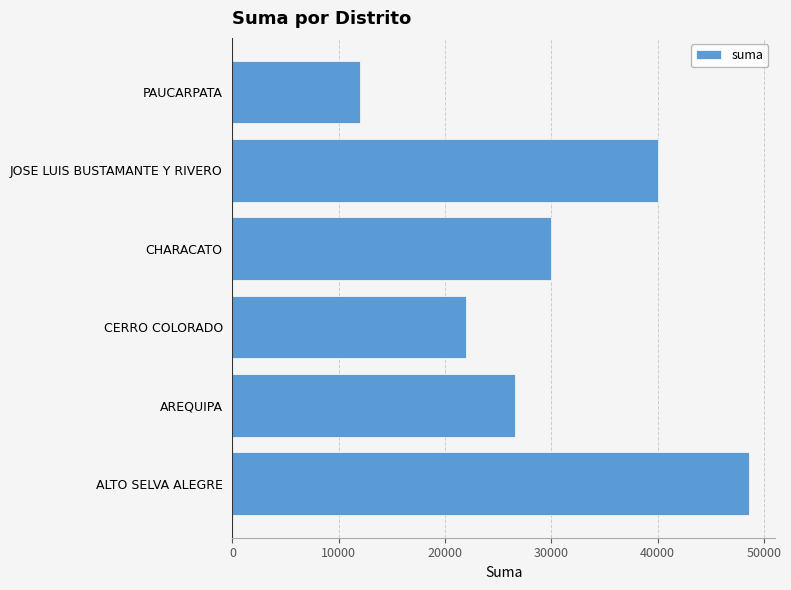

Which has a higher value, AREQUIPA or CHARACATO?

CHARACATO